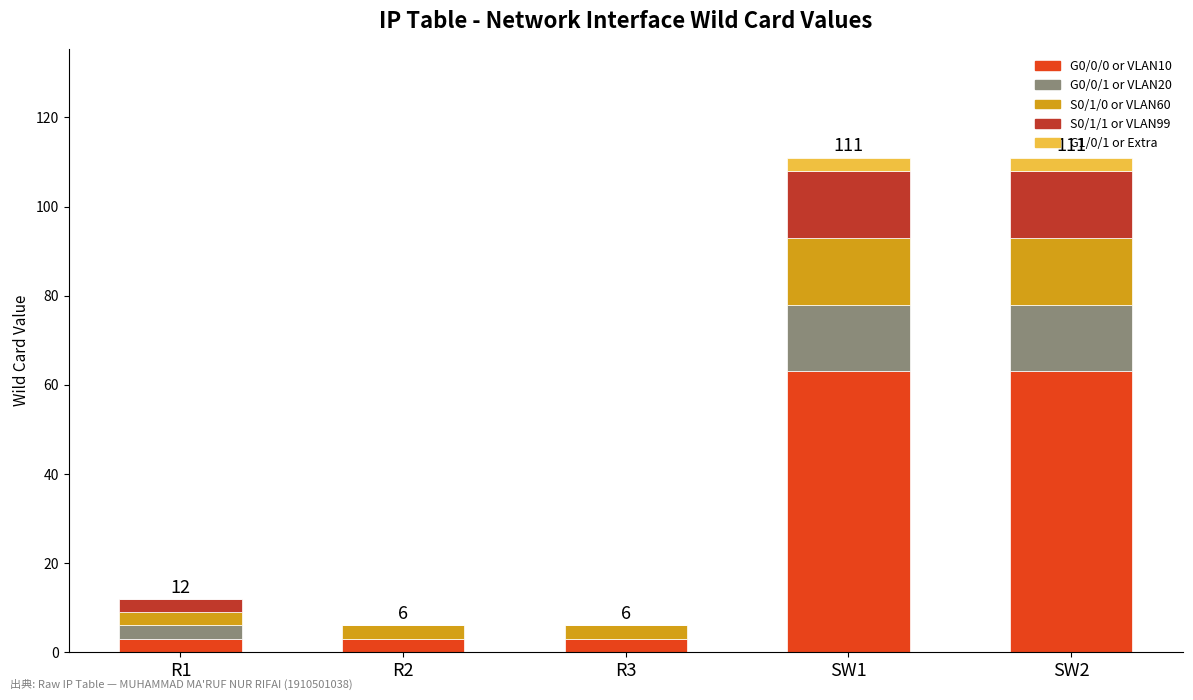

The value of G0/0/0 or VLAN10 at R1 is 3. True or false?

True